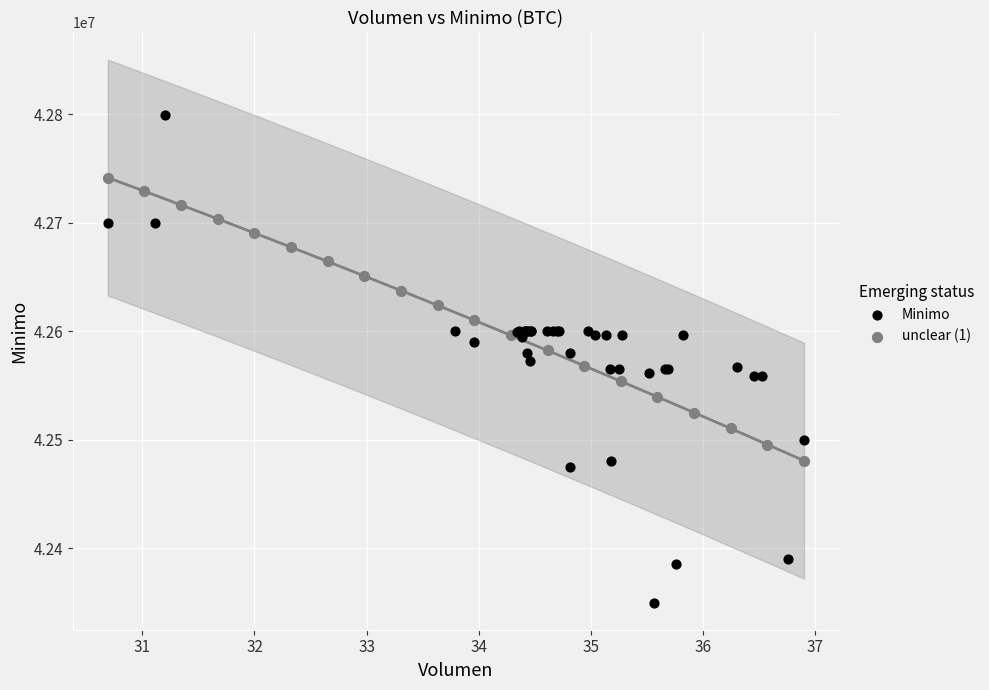

Which series contains the highest Y value?

Minimo